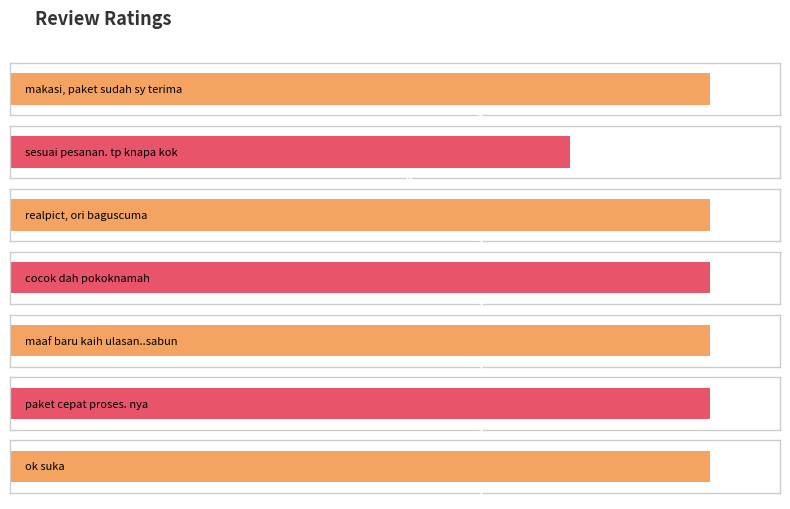

Reading left to right, list all the values displayed in this chart.

5	4	5	5	5	5	5